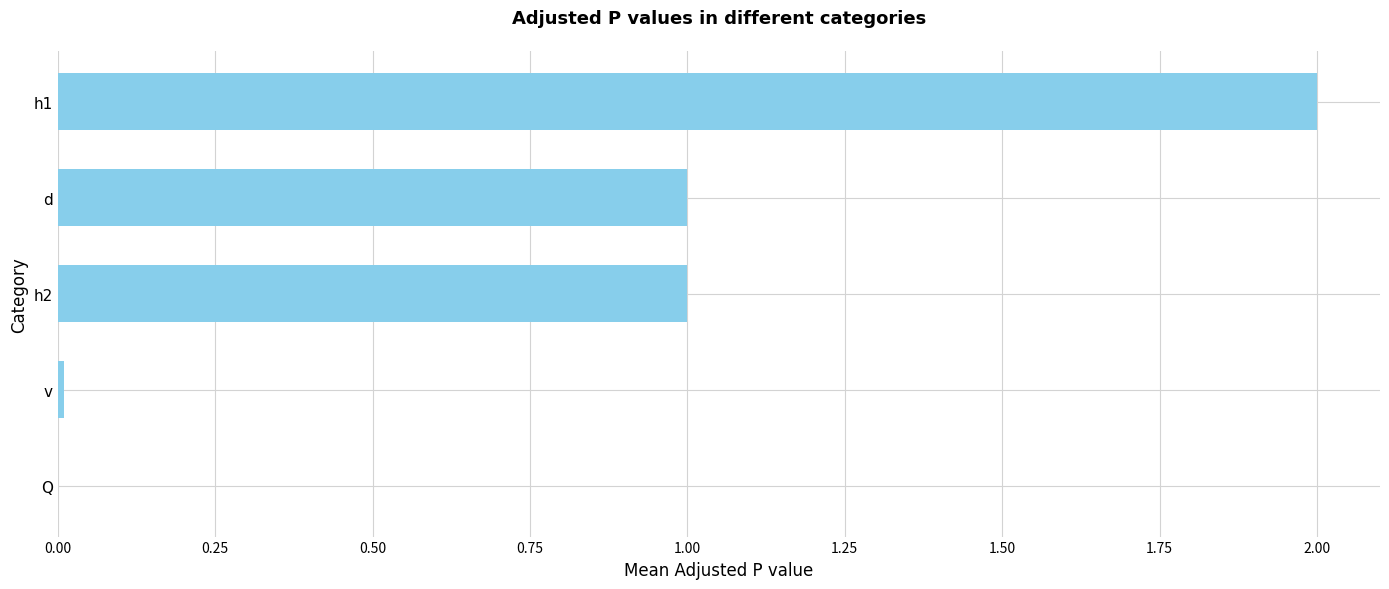

The value at h2 is 1.0. True or false?

True